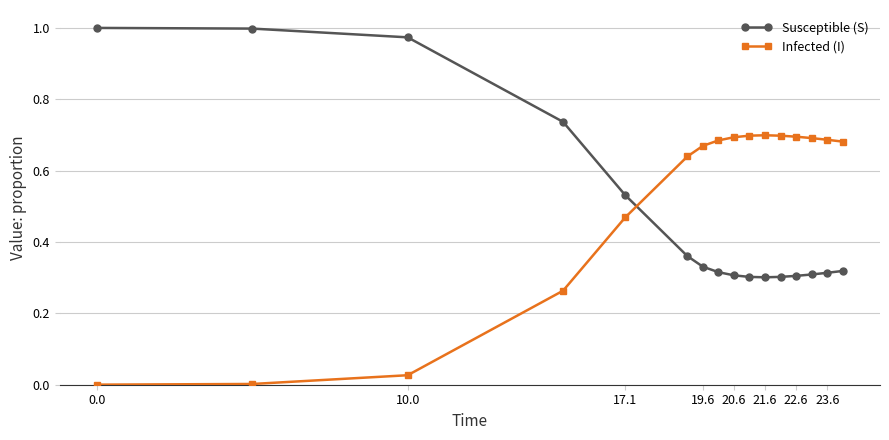

What is the sum of all Susceptible (S) values?

7.7